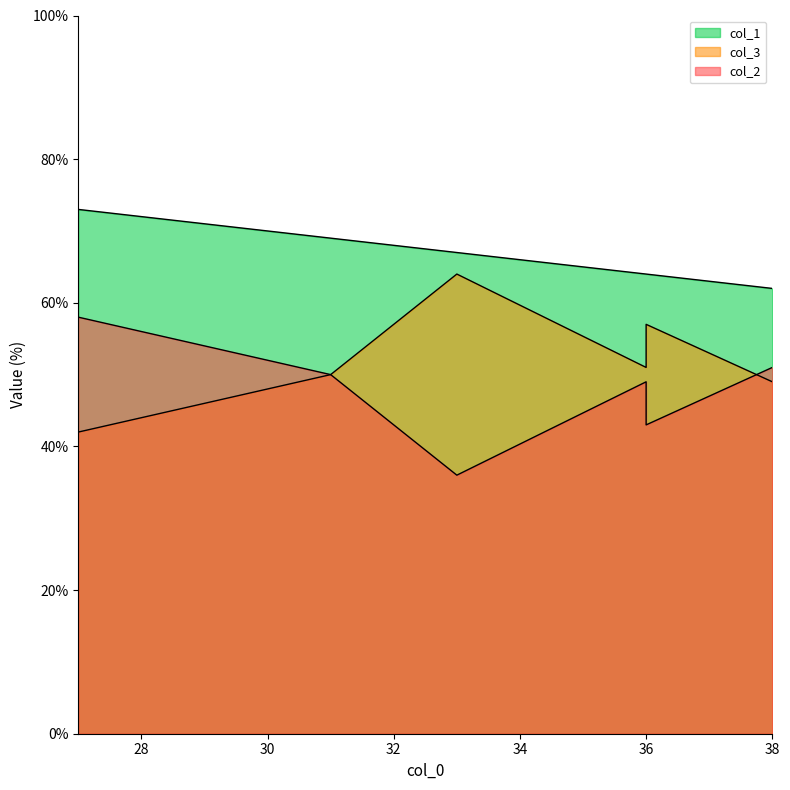

Reading left to right, what are all the values shown in this chart?

col_2: 31=50	36=49	33=36	38=51	36=43	27=58
col_3: 31=50	36=51	33=64	38=49	36=57	27=42
col_1: 31=69	36=64	33=67	38=62	36=64	27=73